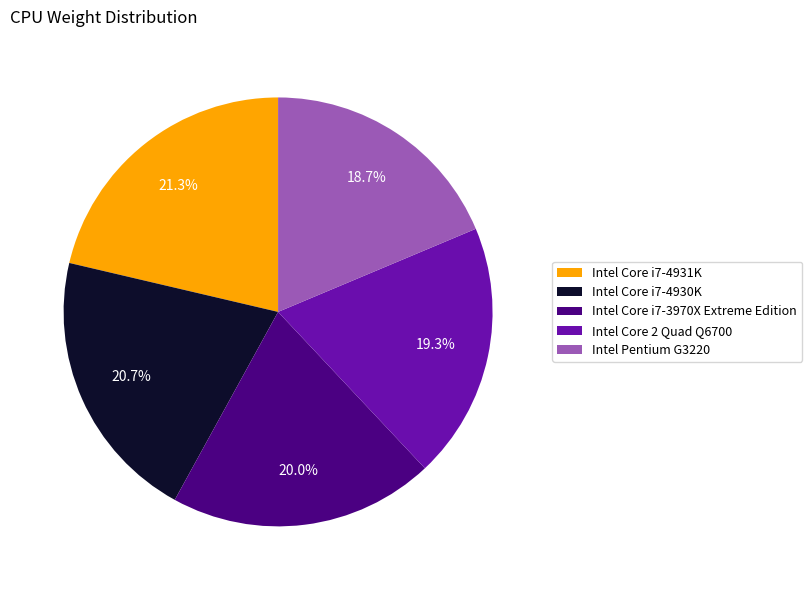

What is the largest slice in the pie chart?

Intel Core i7-4931K